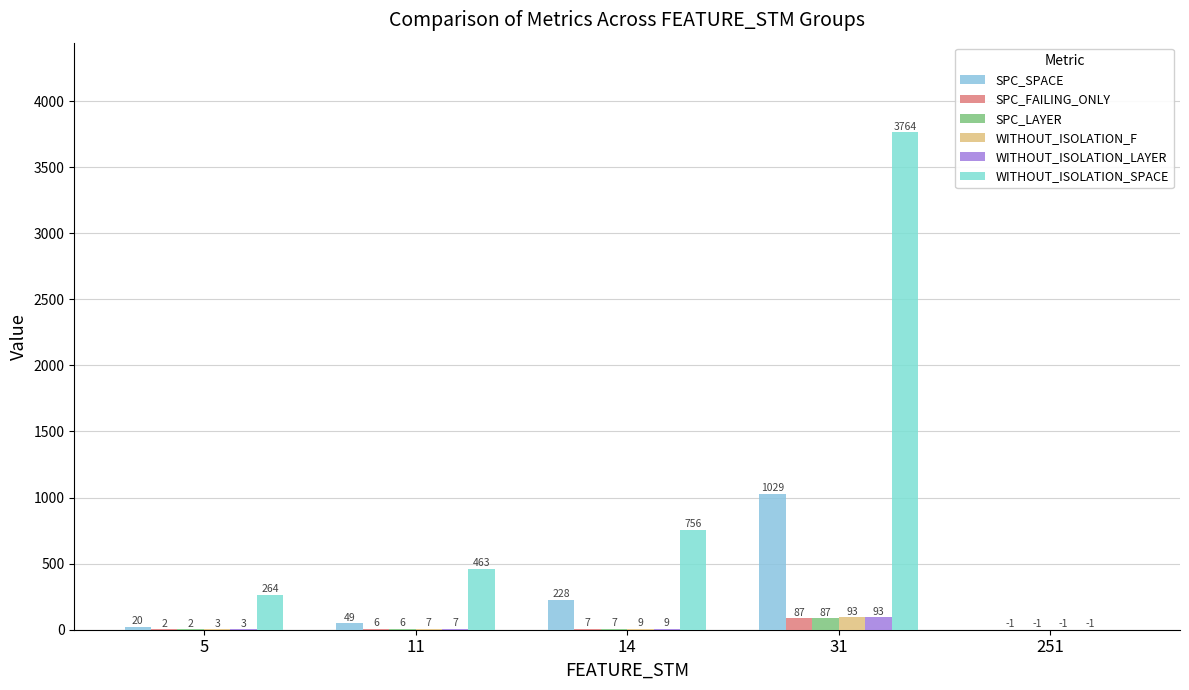

Which series has the largest total across all categories?

WITHOUT_ISOLATION_SPACE